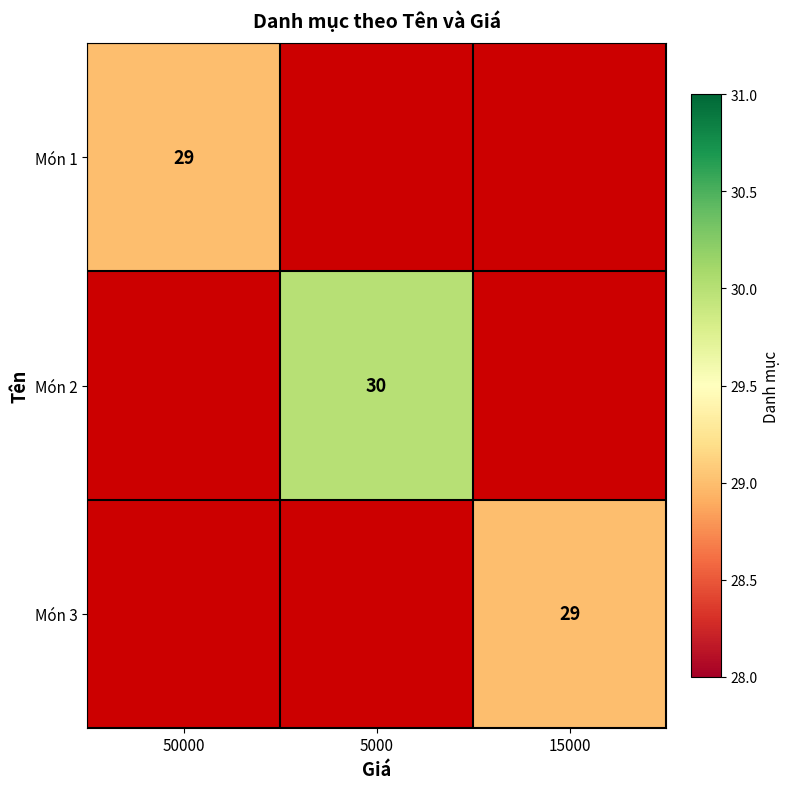

True or false: Món 2 has a value of 12 at 5000.

False